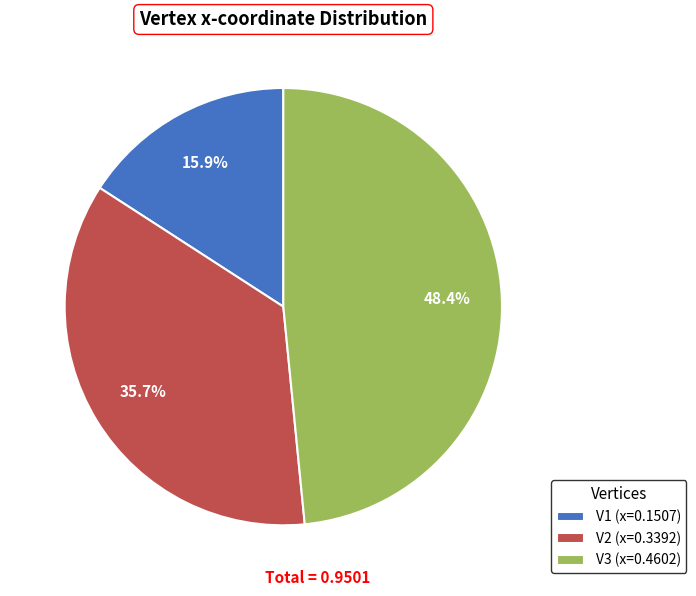

What percentage is NOT represented by V2?

64.3%